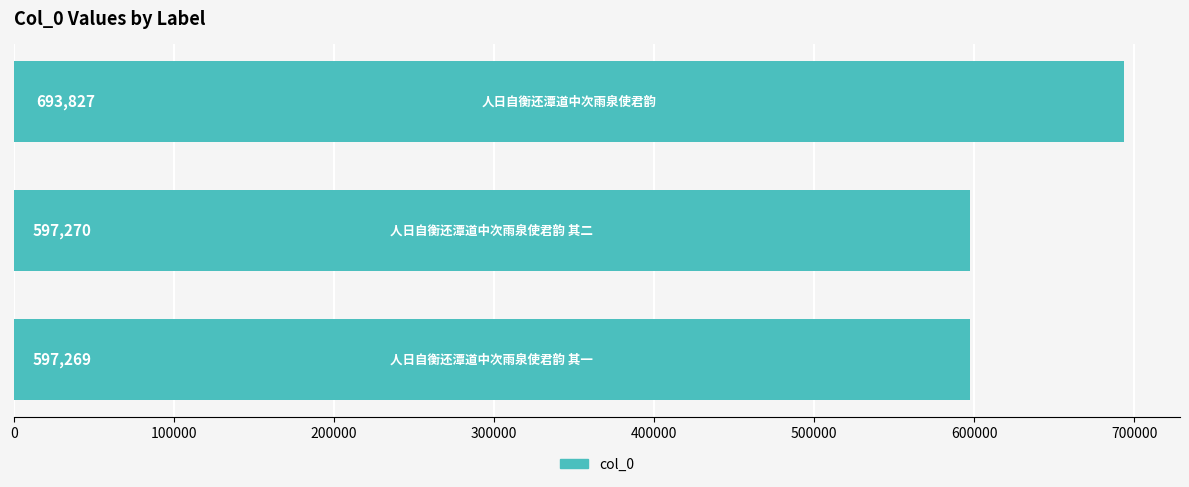

What is the average value?

629455